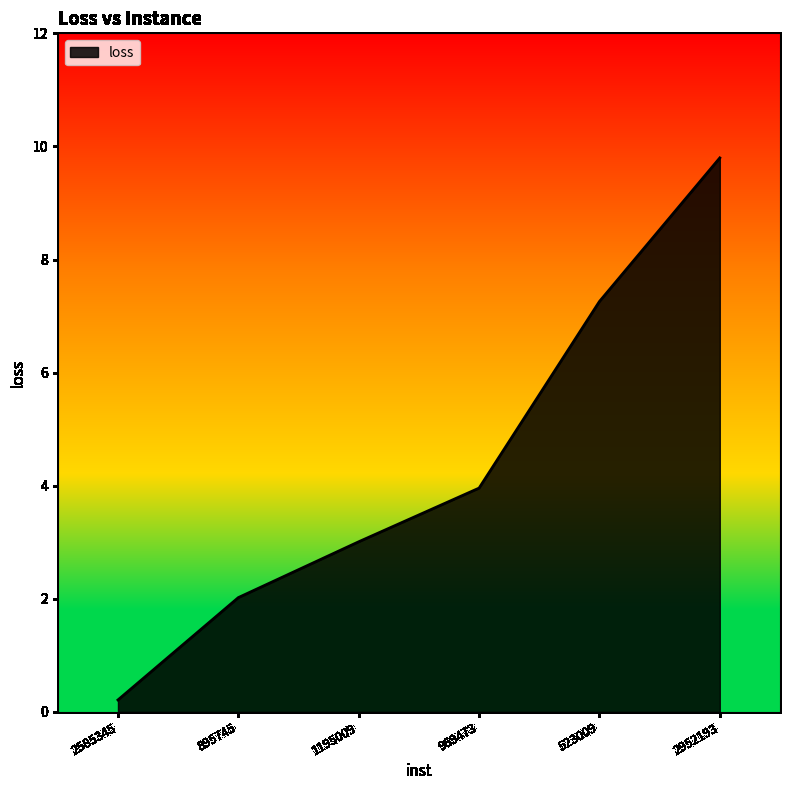

Reading left to right, transcribe all the data shown in this chart.

0.2	2.0	3.0	4.0	7.3	9.8